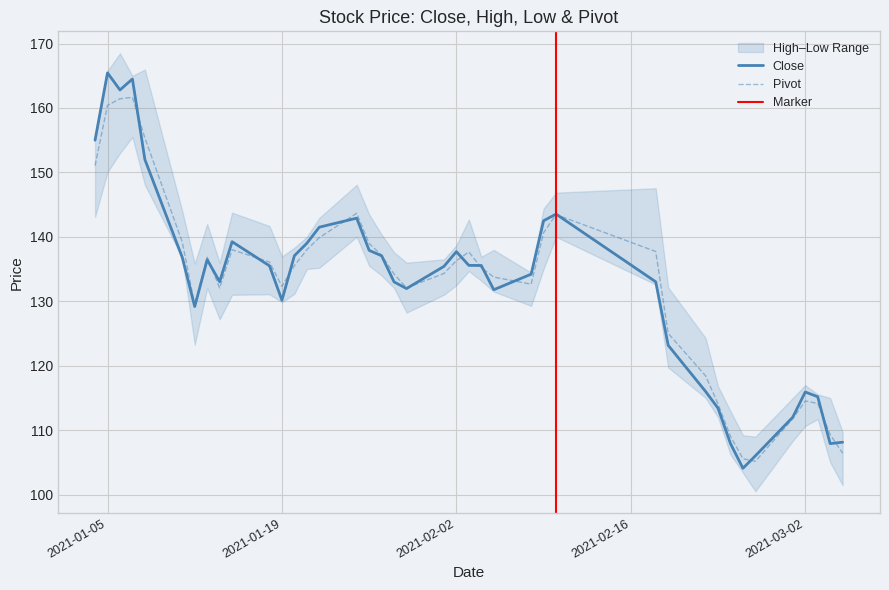

How many data points does each series have?

40